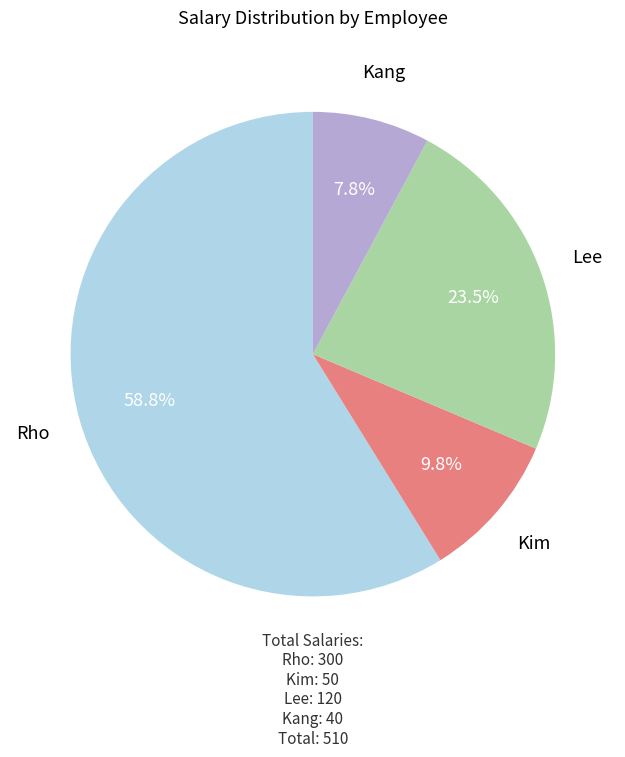

To the nearest percent, what percentage of the pie is Kang?

8%